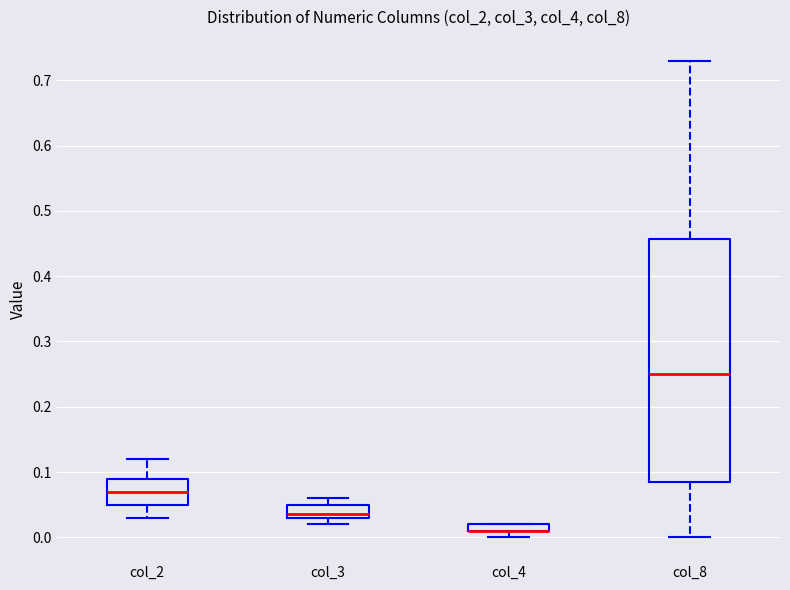

Which box is the tallest, from its lower edge to its upper edge?

col_8